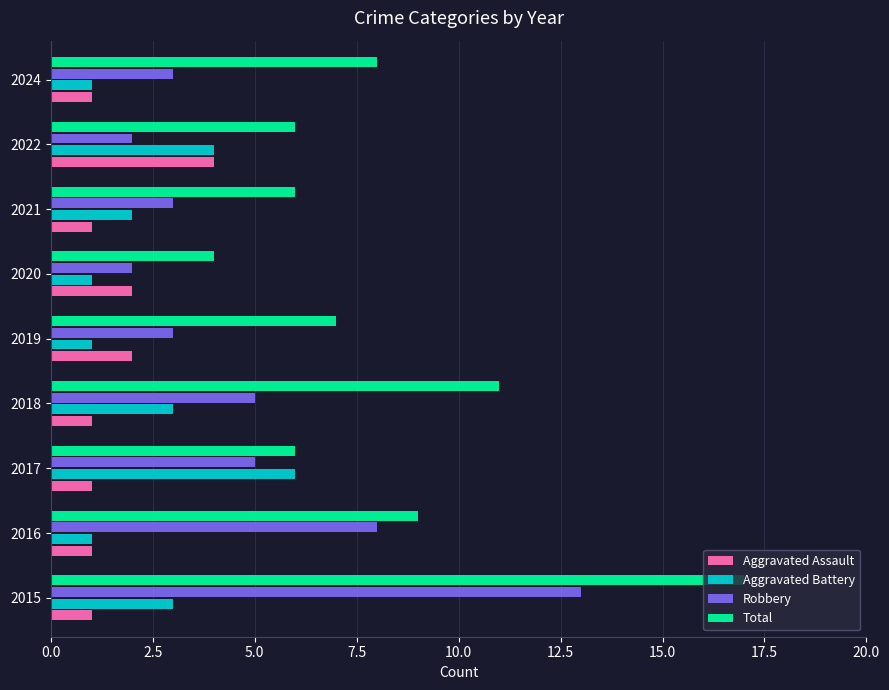

Which series changed the most between 2015 and 2018?

Robbery